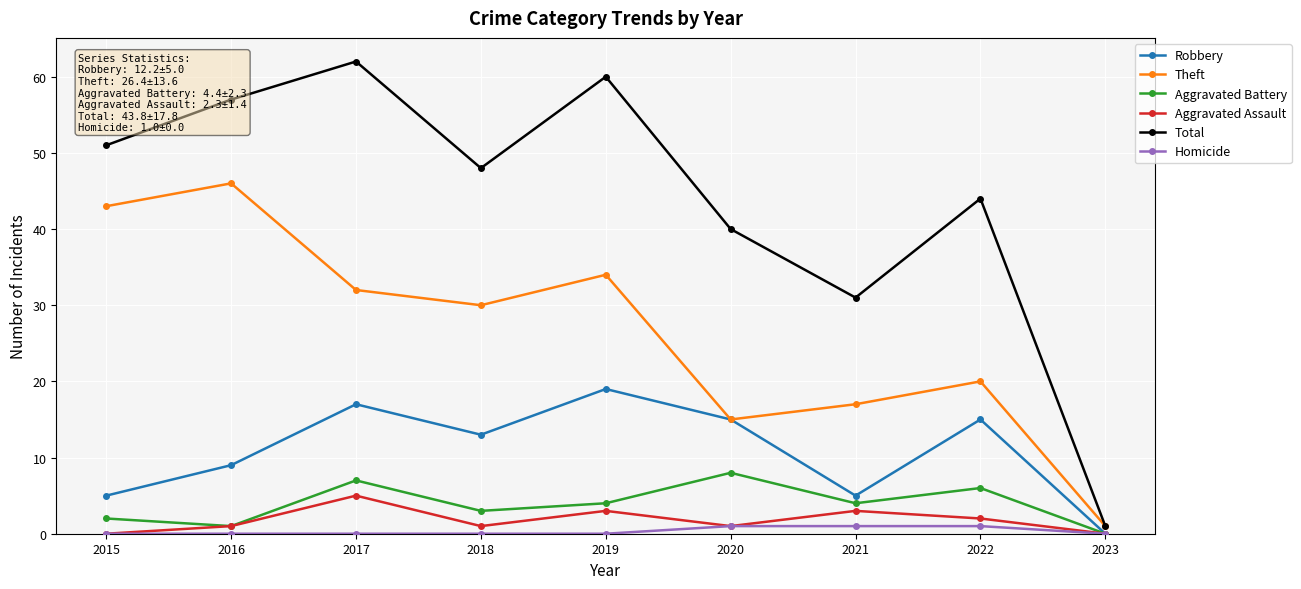

Which series has the largest range (max minus min)?

Total